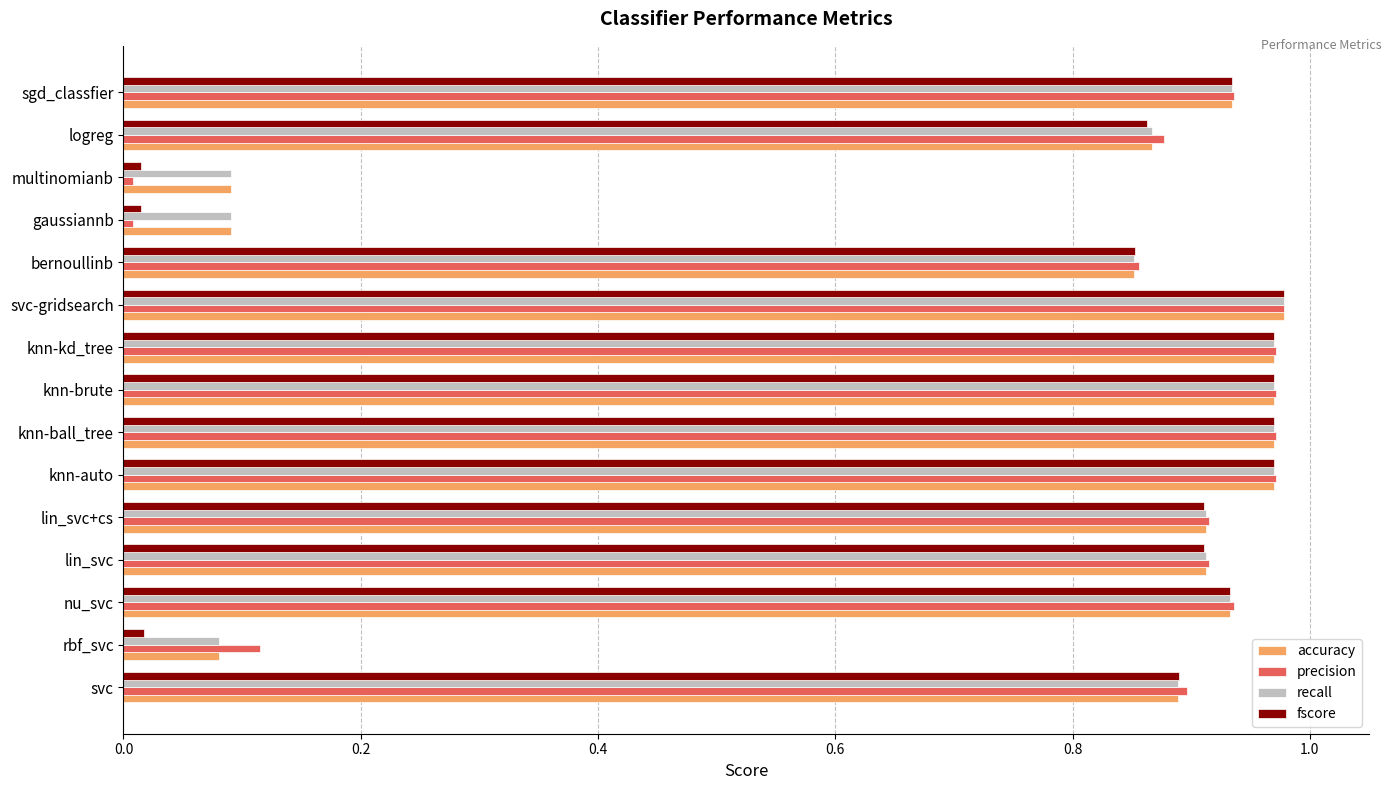

The value of precision at gaussiannb is 0.0. True or false?

True